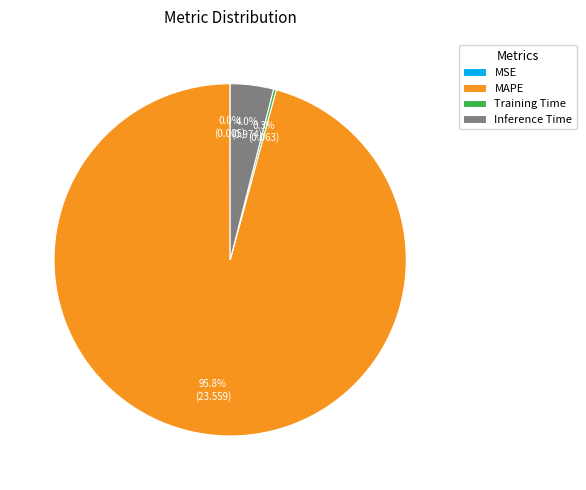

Is MAPE the majority of the pie?

Yes